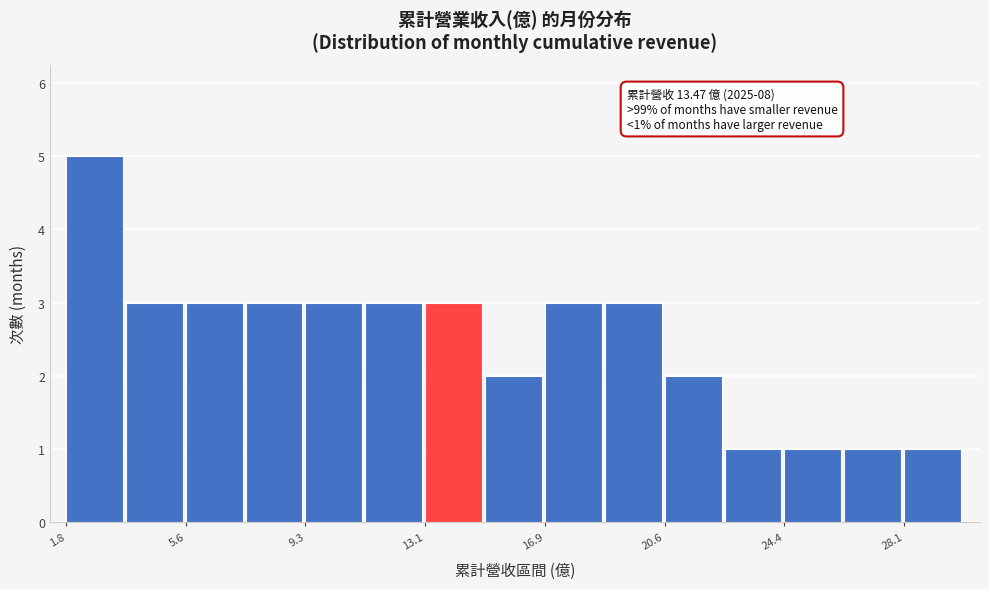

Read against the x-axis, roughly where is the centre of the tallest bar?

2.5